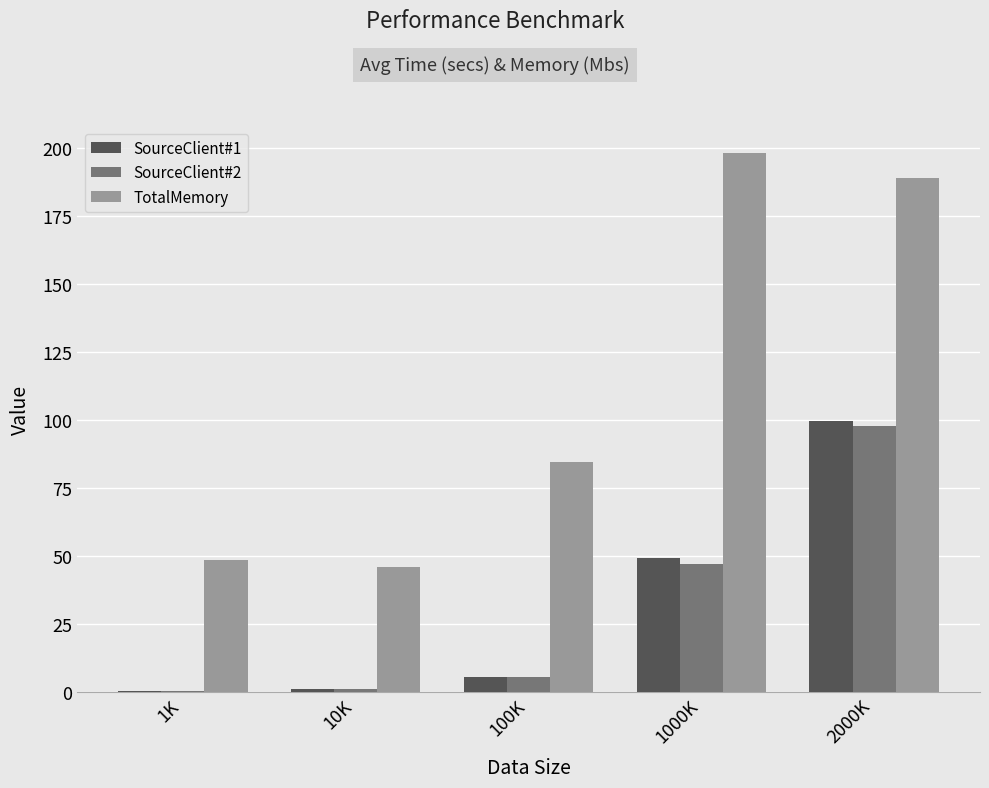

Which series changed the most between 100K and 1000K?

TotalMemory